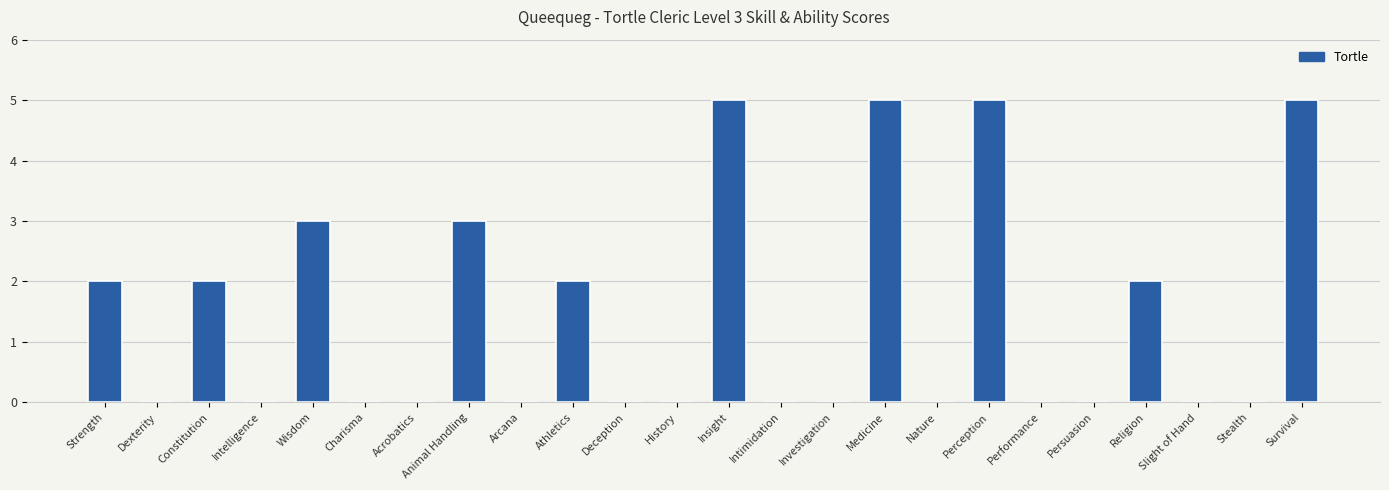

The chart shows a value of 5 at Survival. True or false?

True